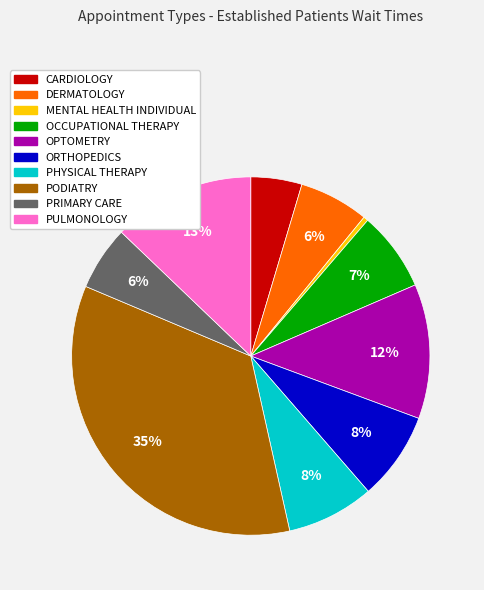

Is it true that ORTHOPEDICS is 23% of the pie?

False